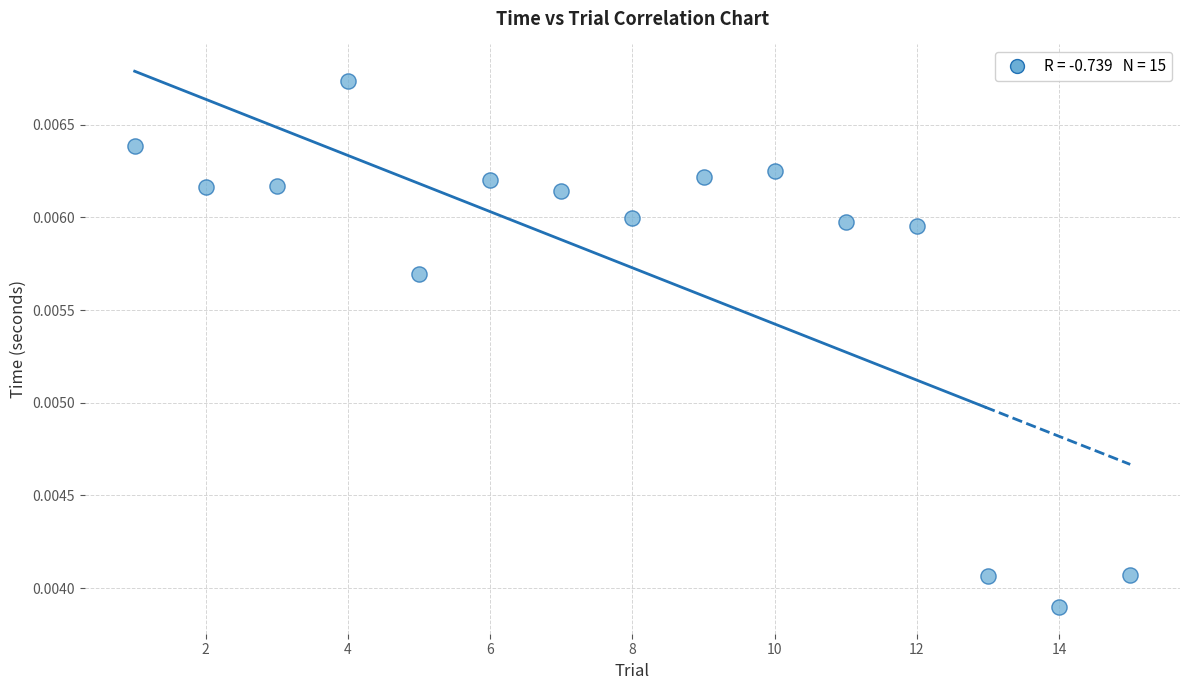

What is the range of X values (max minus min)?

14.0